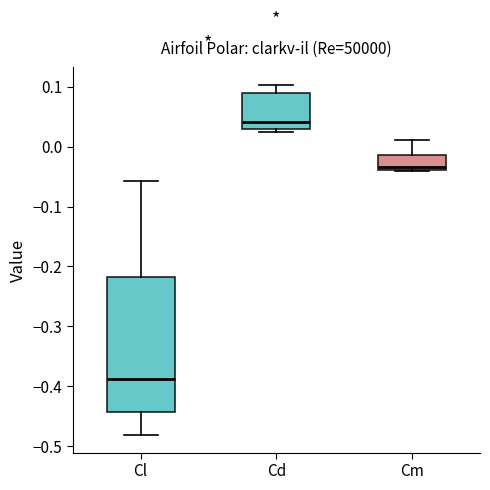

Which box has the highest median line?

Cd